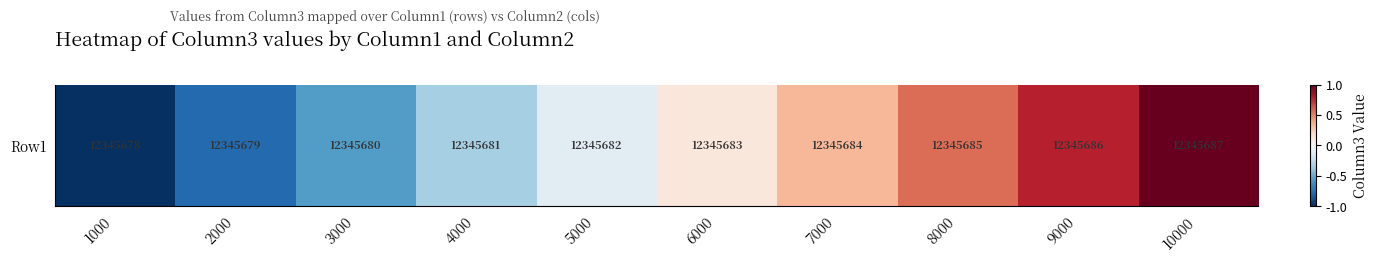

How many values exceed 0?

5